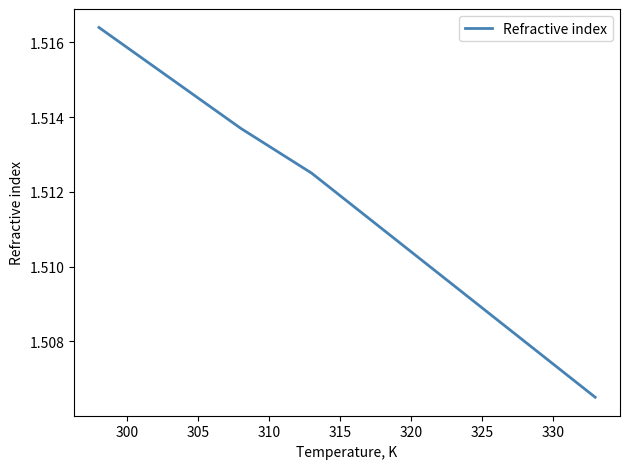

True or false: the data has more than 2 interior local peaks.

False